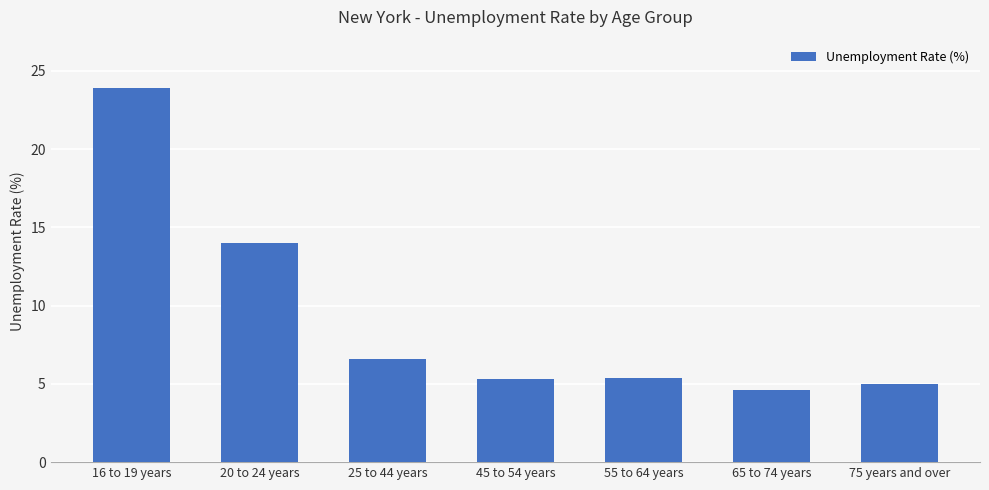

Which has a higher value, 16 to 19 years or 75 years and over?

16 to 19 years